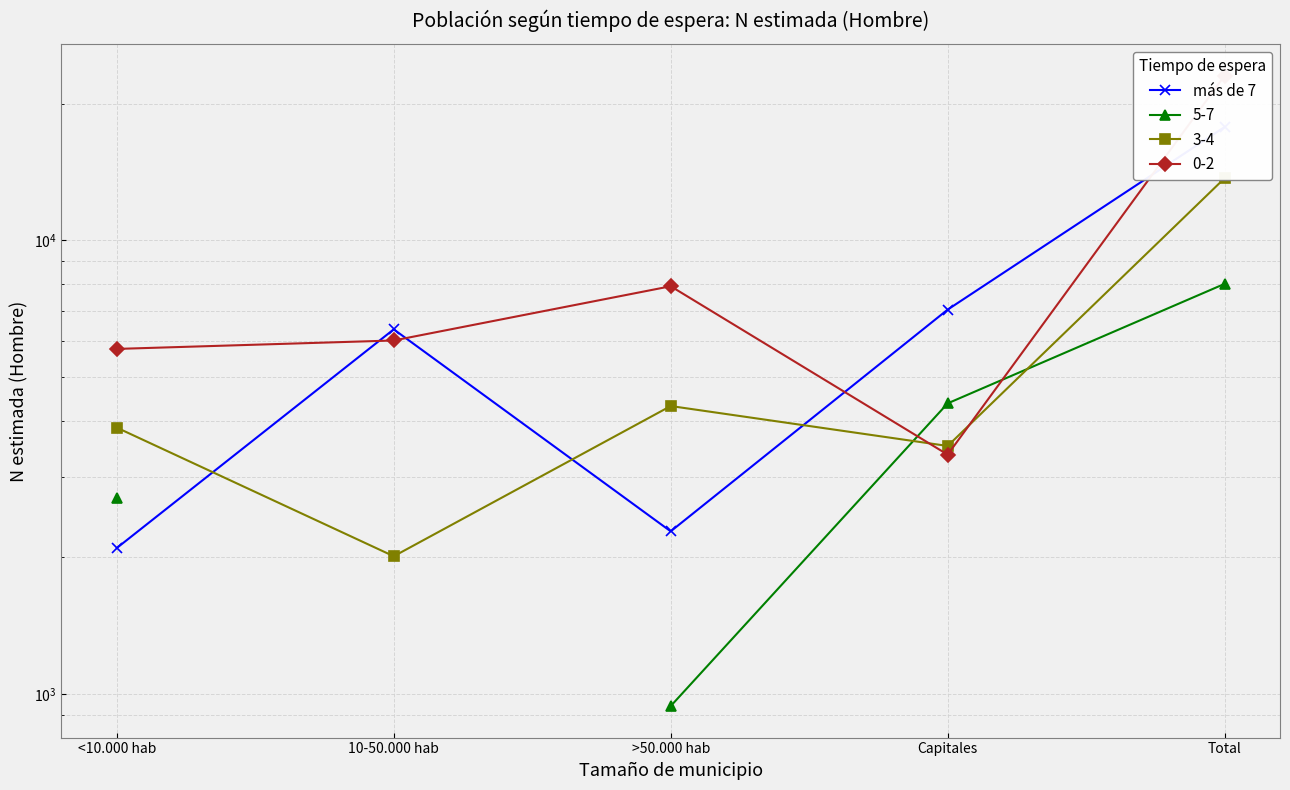

What is the greatest value displayed?

17774